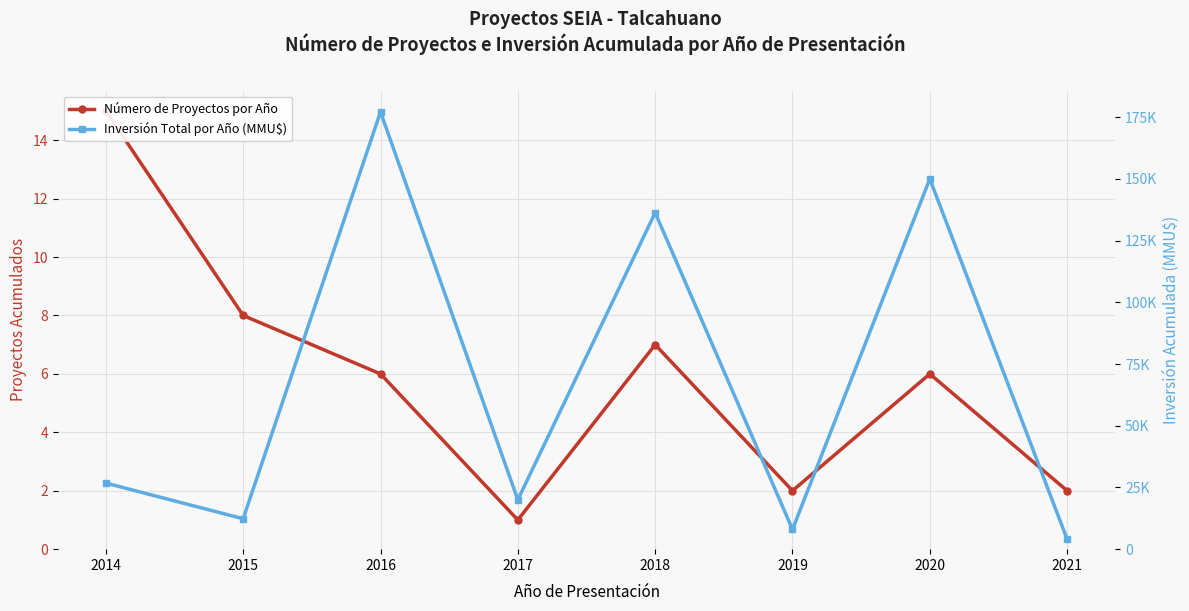

How many data points in Inversión Total por Año (MMU$) are less than 26770?

4